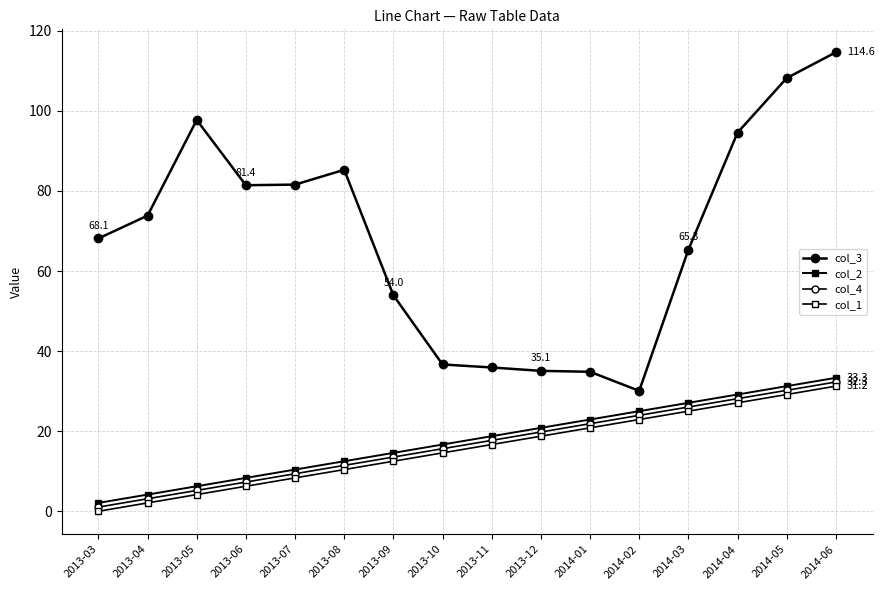

Rank the categories by col_2 value from lowest to highest.

2013-03, 2013-04, 2013-05, 2013-06, 2013-07, 2013-08, 2013-09, 2013-10, 2013-11, 2013-12, 2014-01, 2014-02, 2014-03, 2014-04, 2014-05, 2014-06